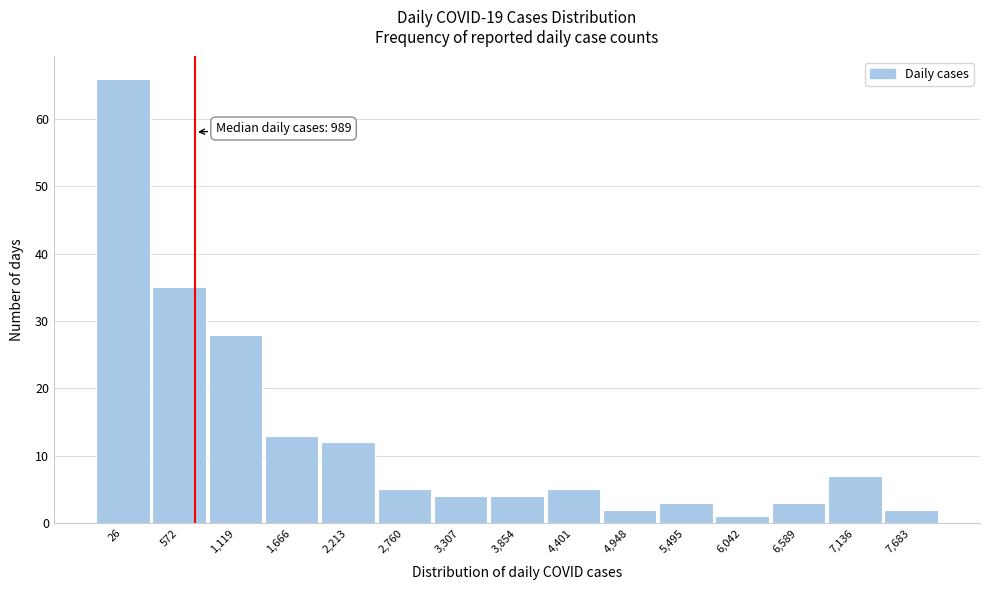

Reading right to left, what are all the values shown in this chart?

7,683=2	7,136=7	6,589=3	6,042=1	5,495=3	4,948=2	4,401=5	3,854=4	3,307=4	2,760=5	2,213=12	1,666=13	1,119=28	572=35	26=66